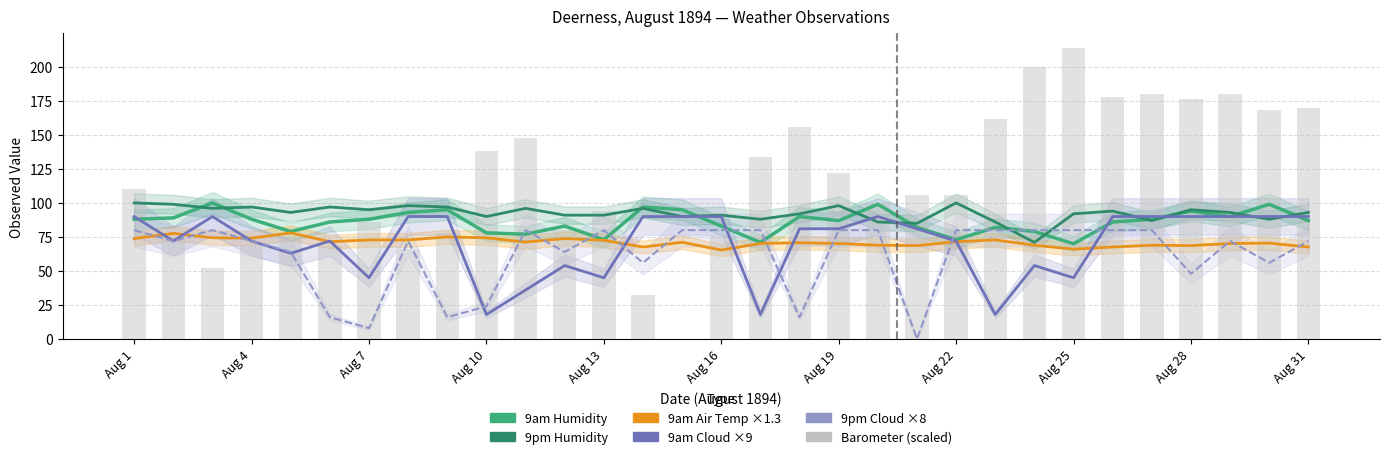

List the series in order of their peak value, highest first.

Barometer (scaled), 9am Humidity, 9pm Humidity, 9am Cloud ×9, 9pm Cloud ×8, 9am Air Temp ×1.3